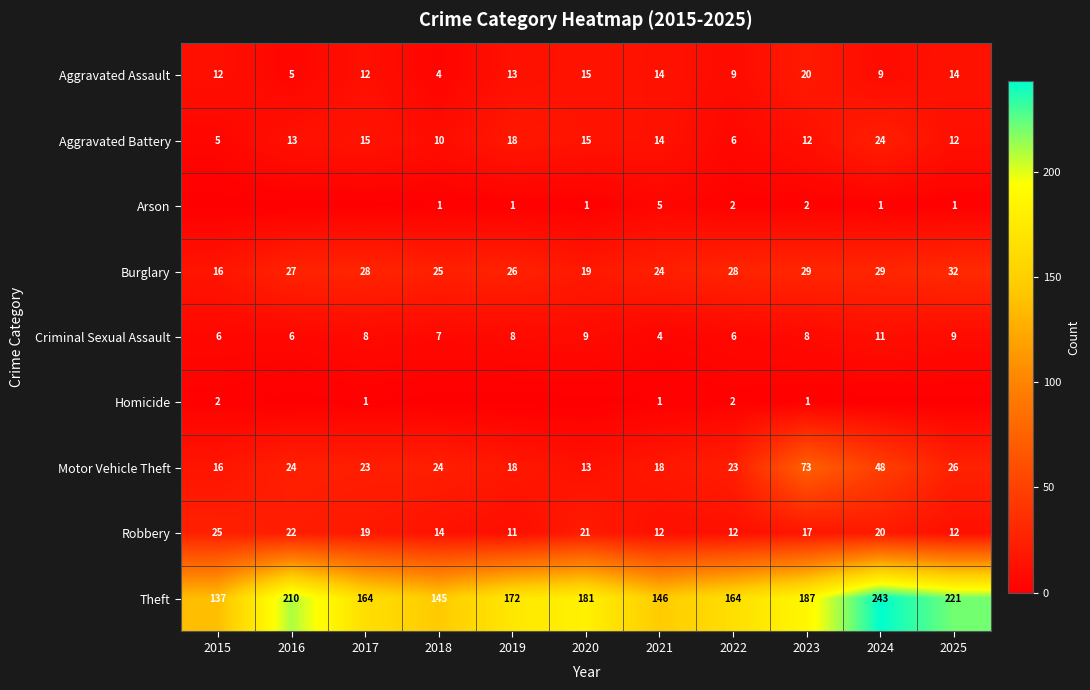

What is the spread (max minus min) of values at 2021?

145